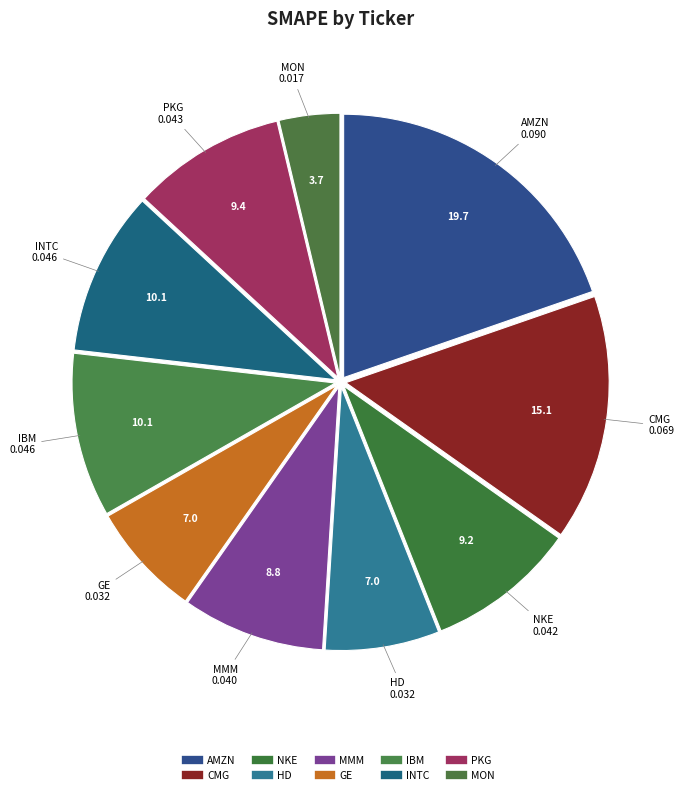

What is the largest slice in the pie chart?

AMZN